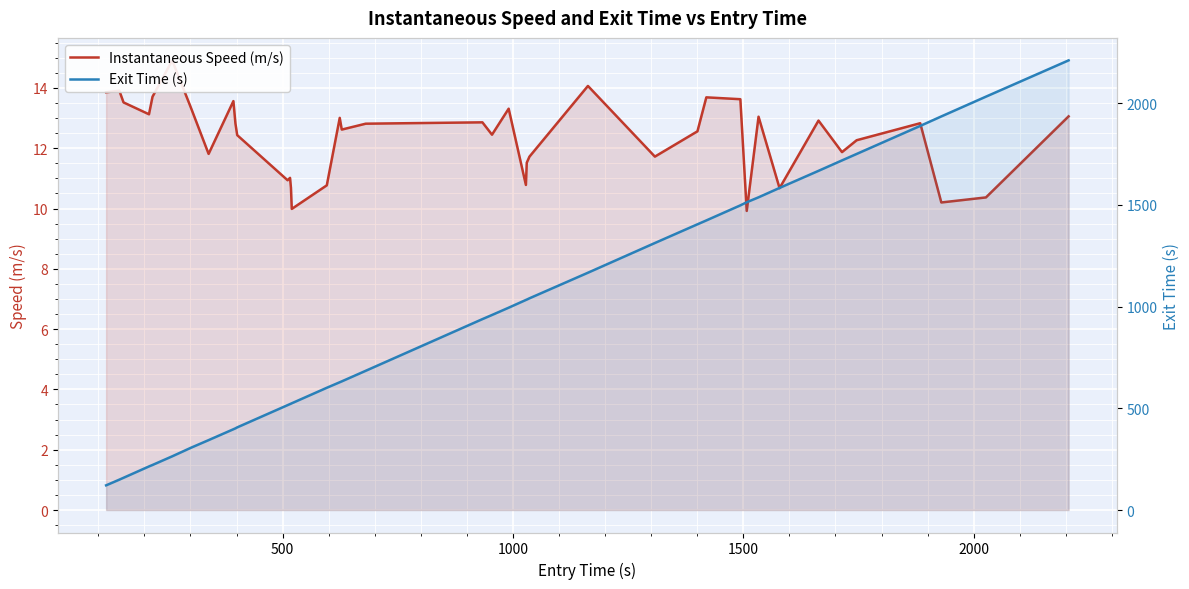

How many lines are shown in the chart?

2